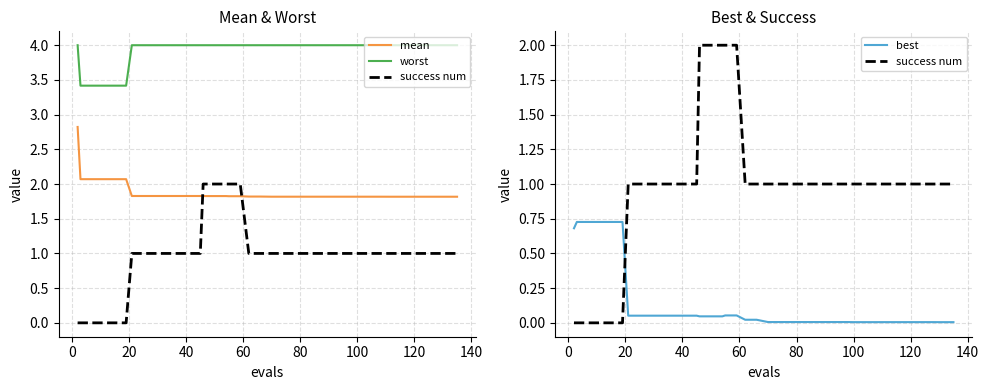

What is the maximum value shown in the chart?

4.0